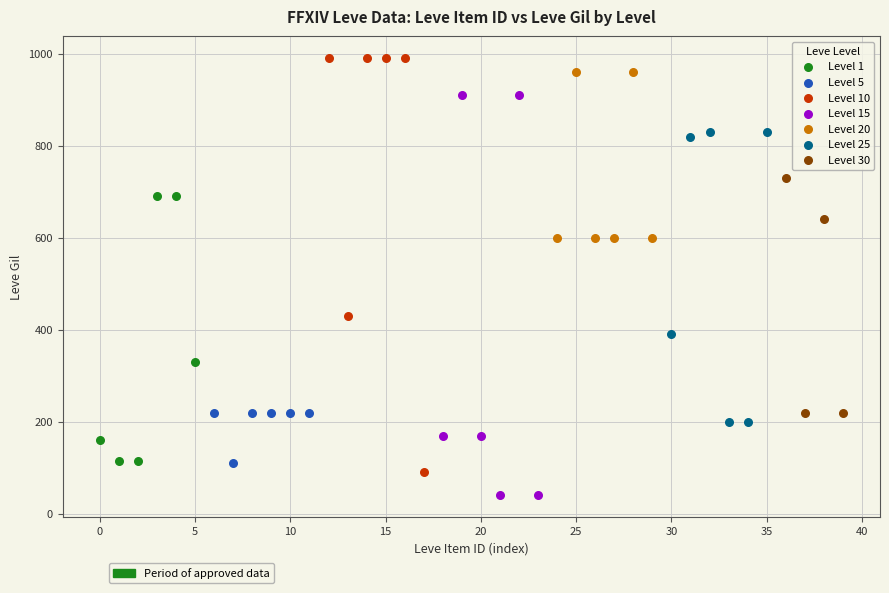

Which series reaches the minimum Y coordinate?

Level 15